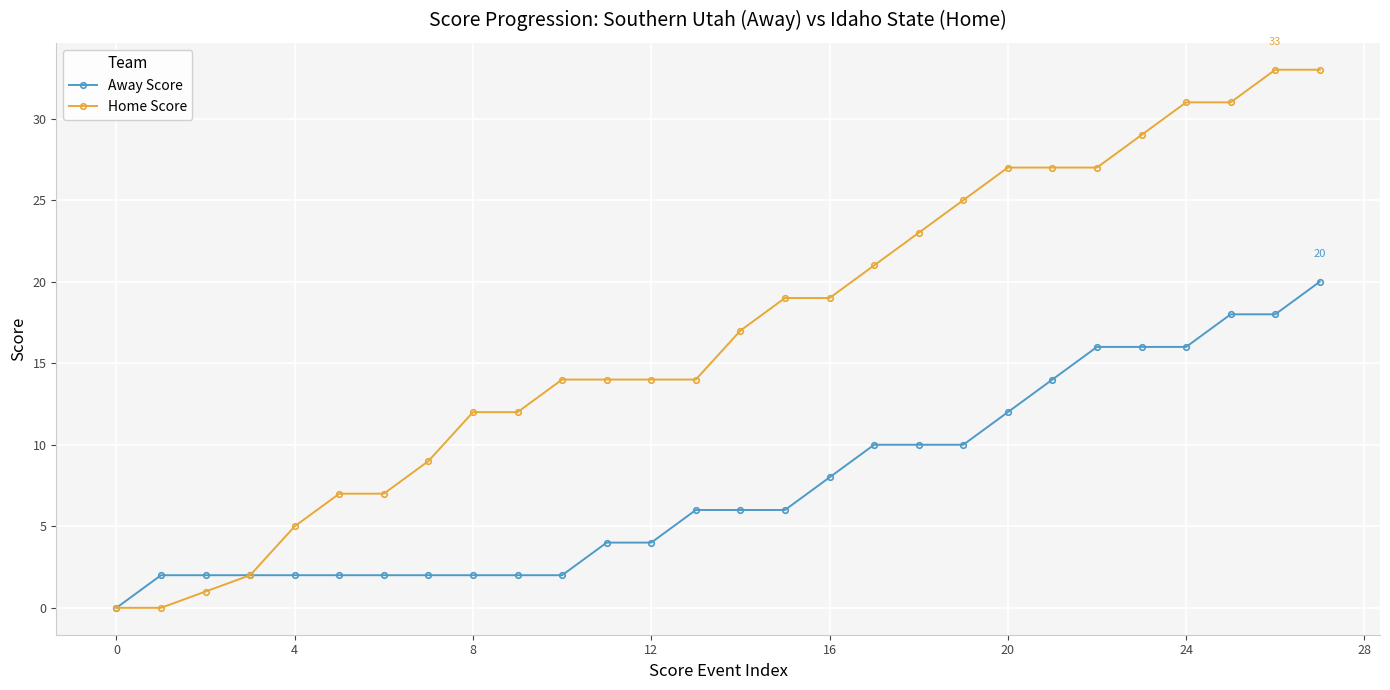

What is the greatest value displayed?

33